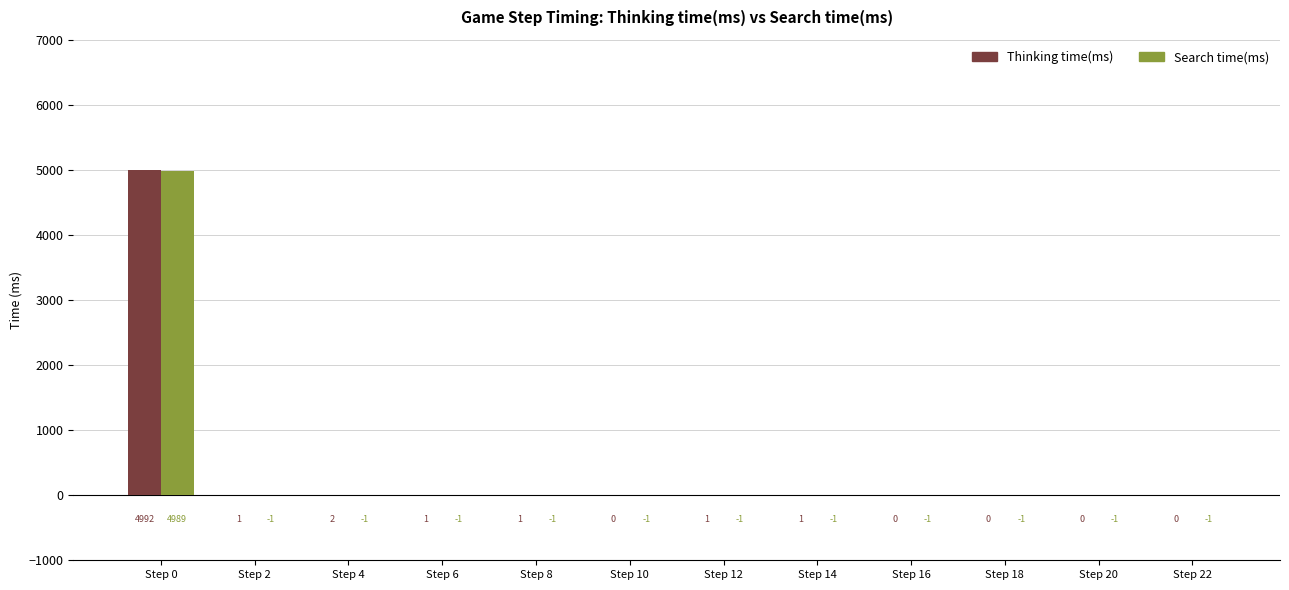

What is the spread (max minus min) of values at Step 0?

3